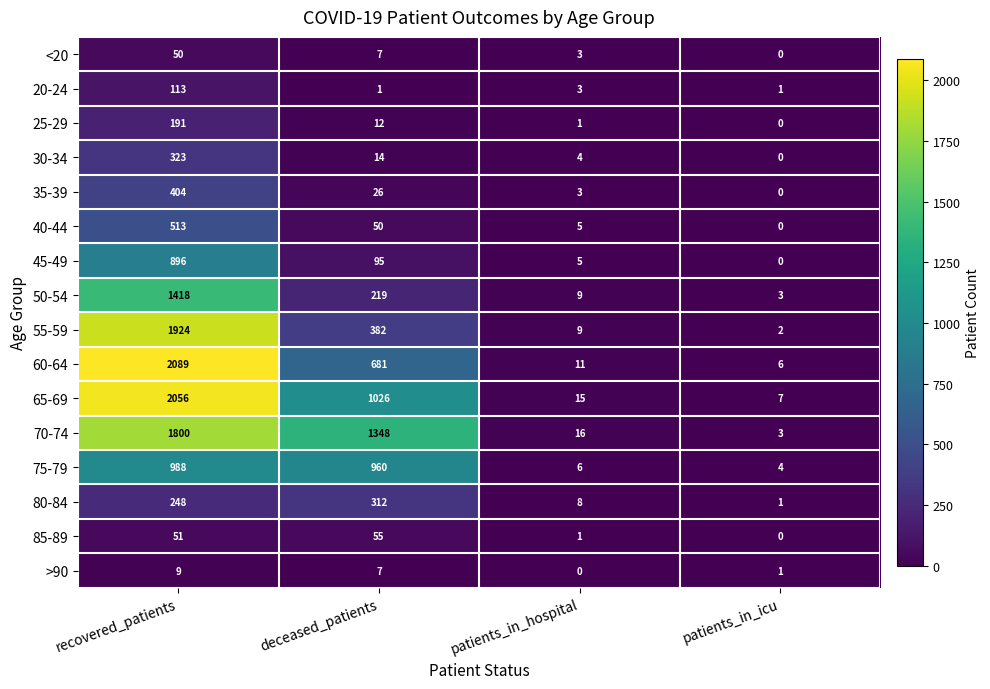

What is the difference between the second highest and second lowest values in the 70-74 series?

1332